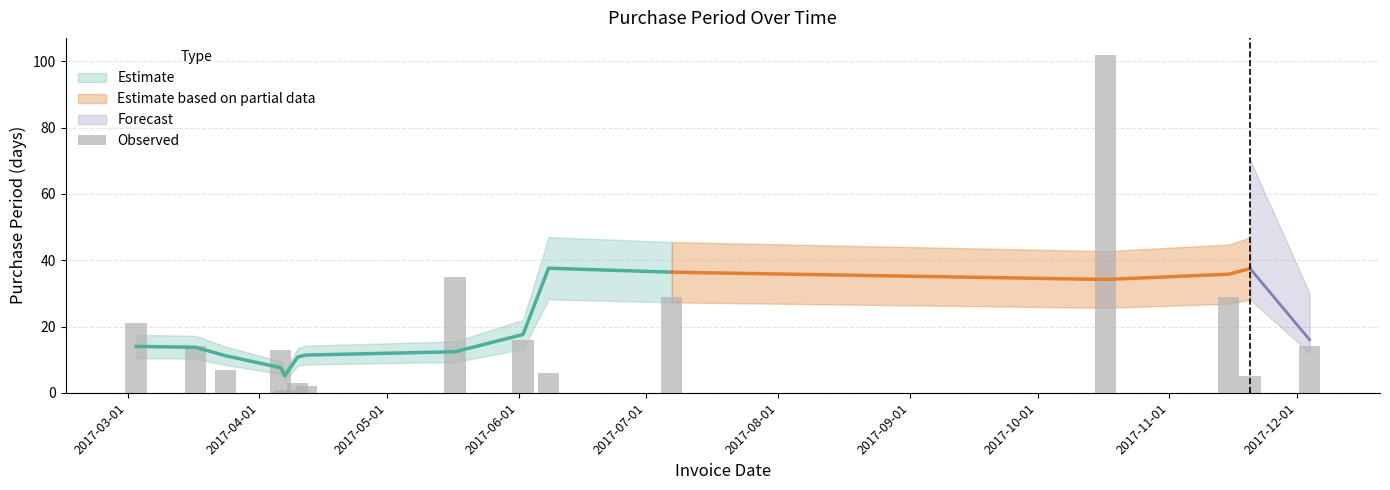

Reading left to right, transcribe all the data shown in this chart.

21	14	7	13	1	3	2	35	16	6	29	102	29	5	14